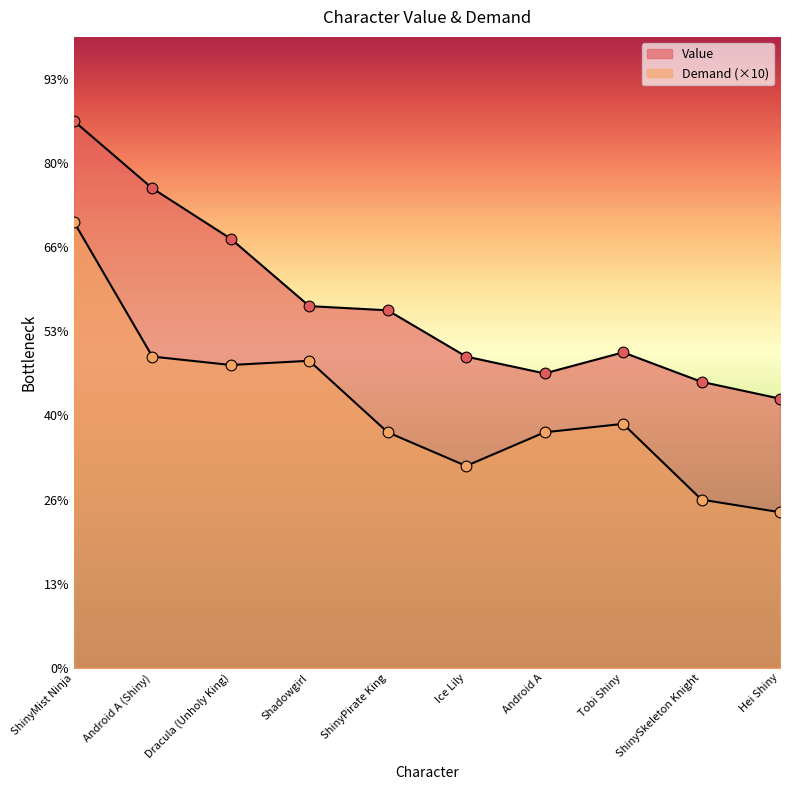

What are all the series names shown in the legend?

Value, Demand